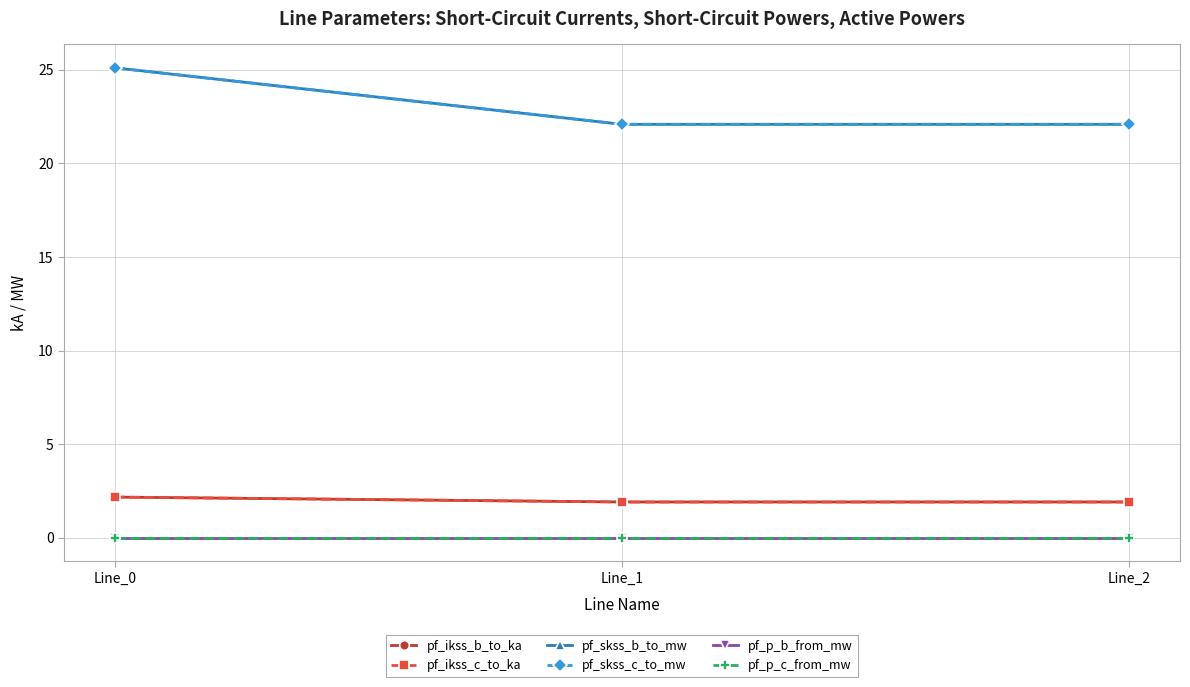

Where is pf_p_b_from_mw nearest to the value 0?

Line_0